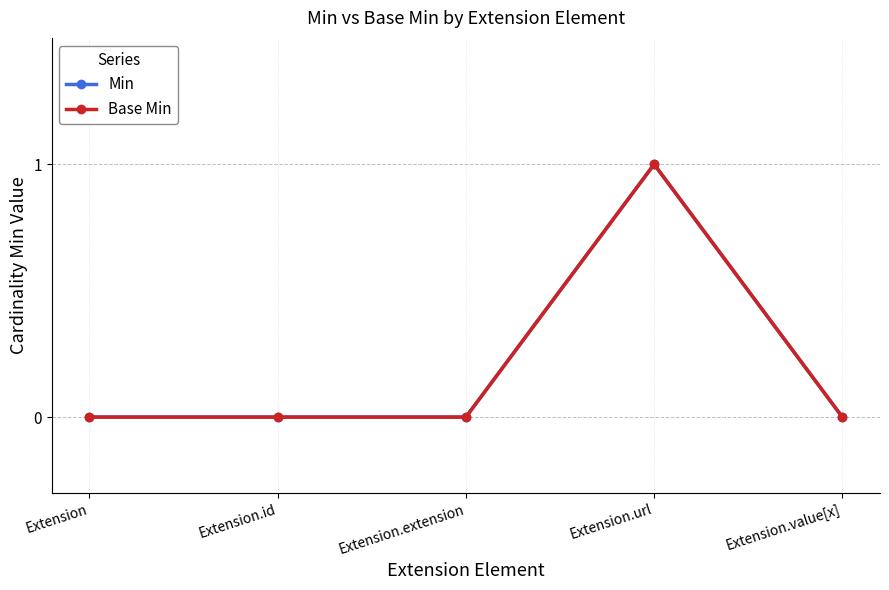

Rank the categories by Base Min value from highest to lowest.

Extension.url, Extension, Extension.id, Extension.extension, Extension.value[x]